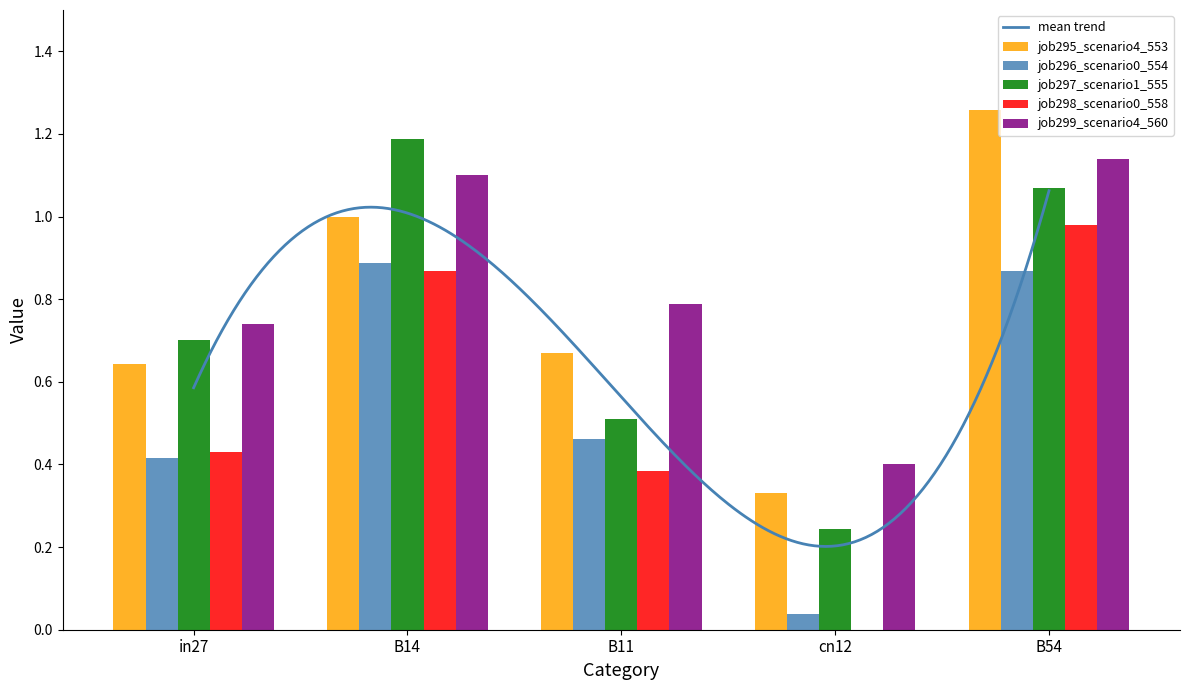

Which series has the widest spread of values?

job298_scenario0_558